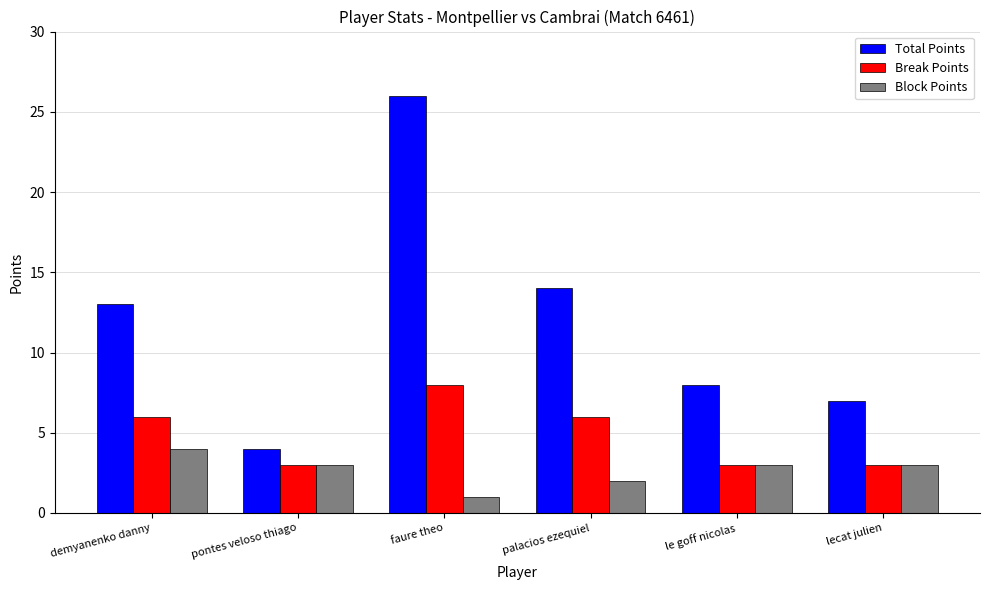

What is the difference between the maximum and second lowest values in the Total Points series?

19